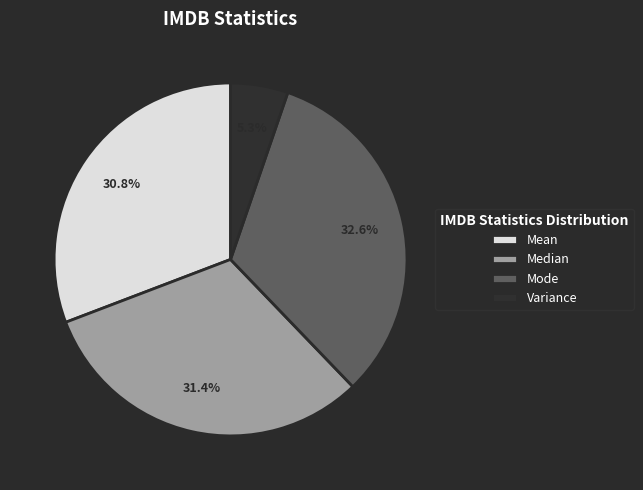

Combined, do Median and Mode account for over 50%?

Yes